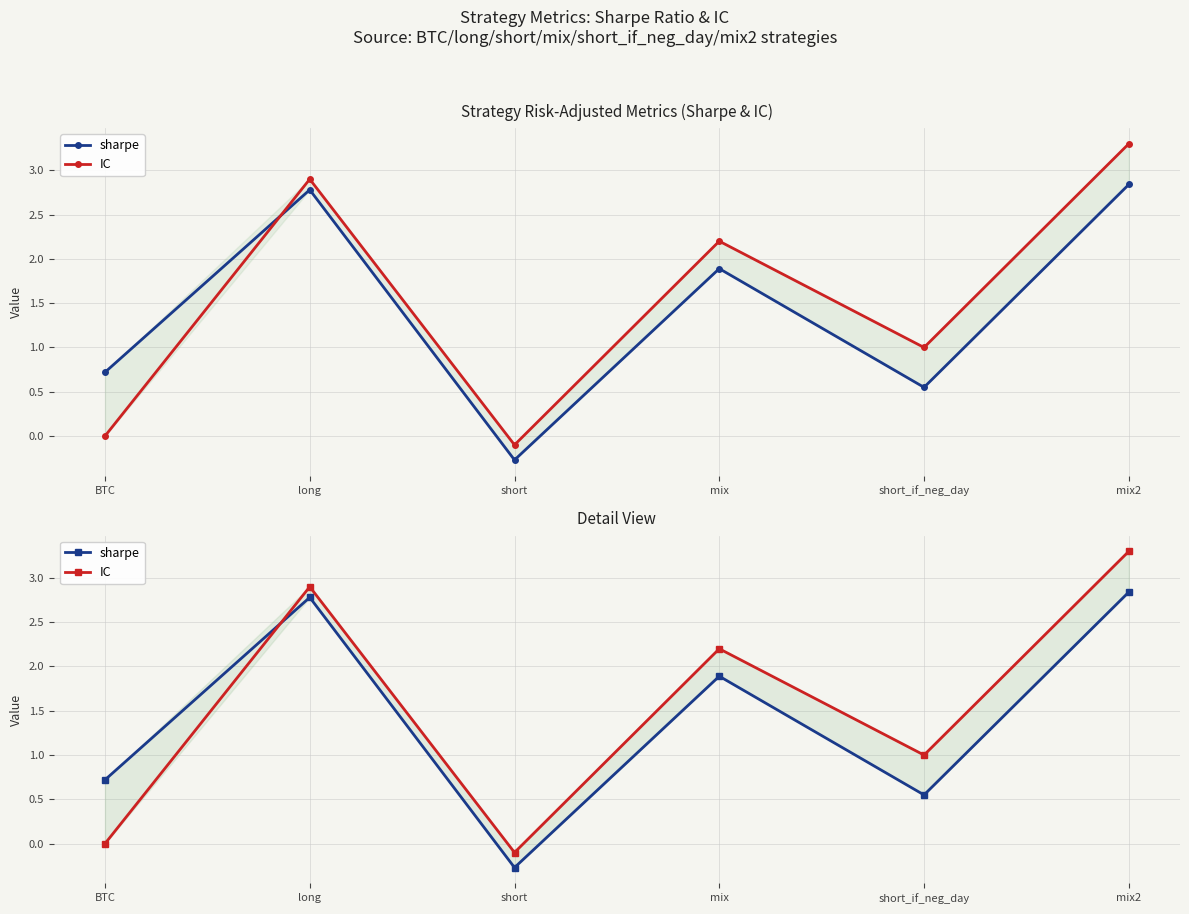

Which category has the highest value across all series?

mix2